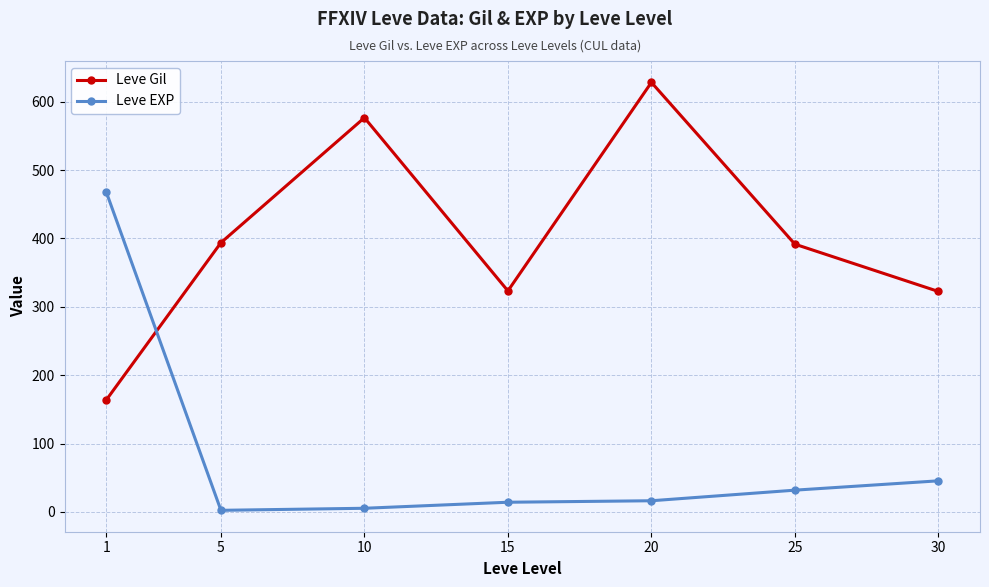

Between 1 and 30, which series saw the biggest shift?

Leve EXP